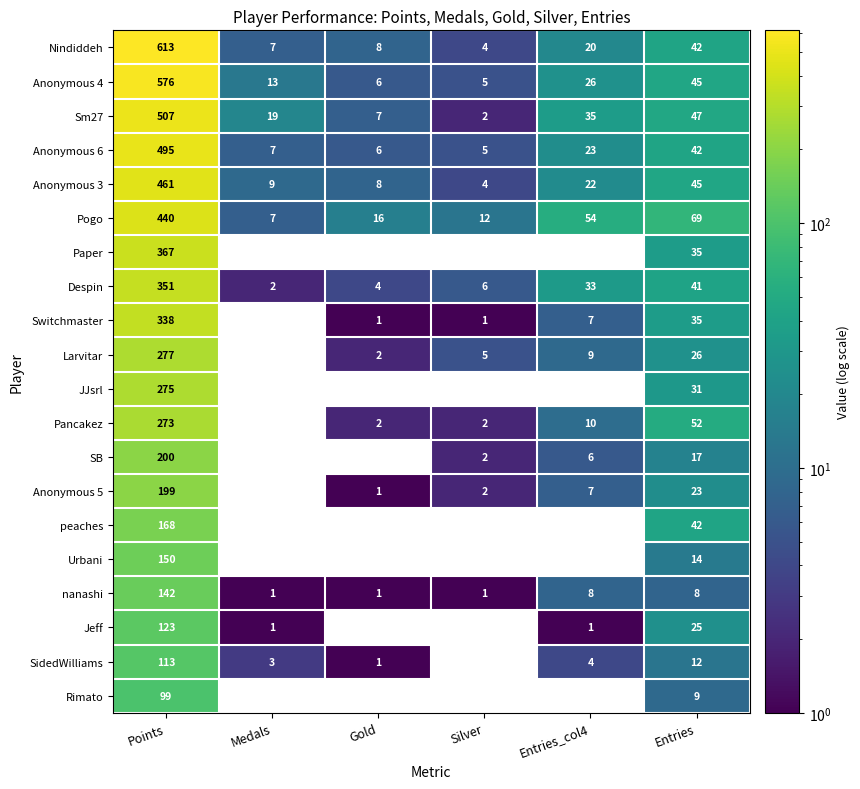

At which category is the sum across all series the highest?

Points